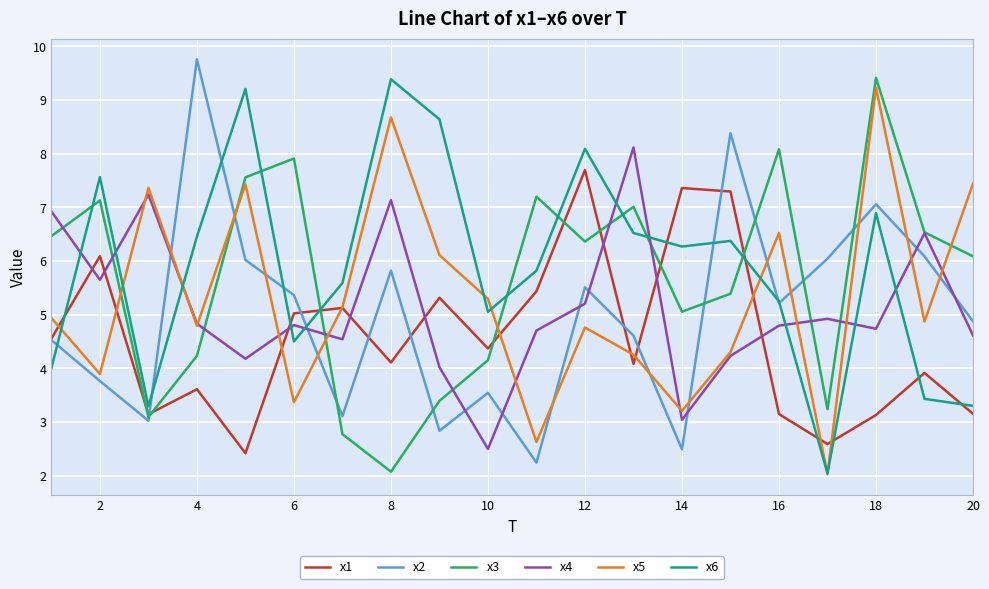

After their last crossing, which series has the higher values: x4 or x6?

x4